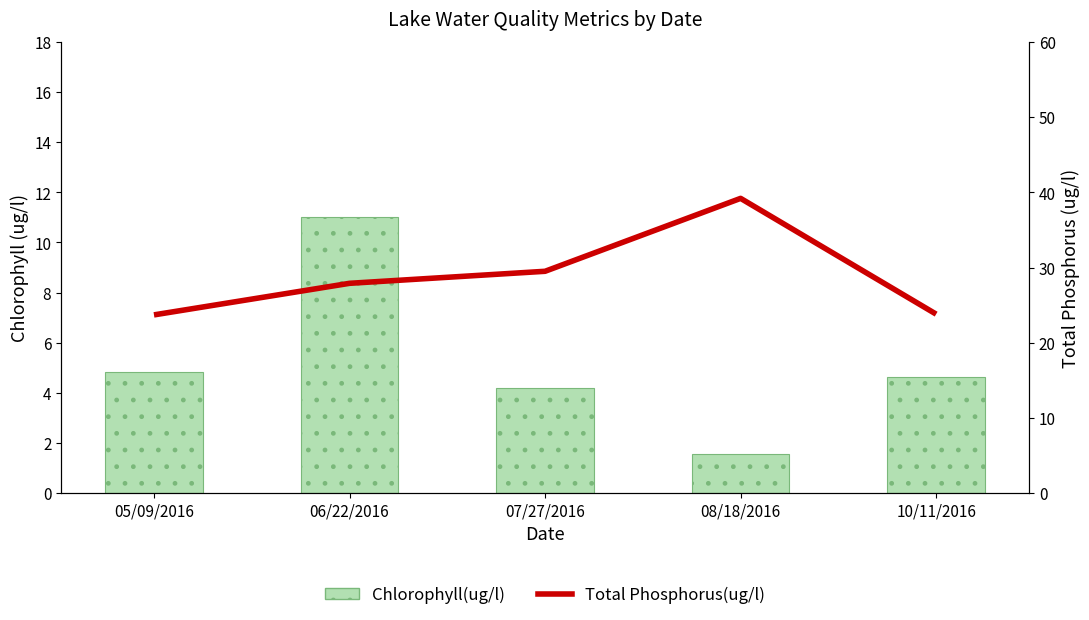

What is the label of the 3rd bar from the right?

07/27/2016